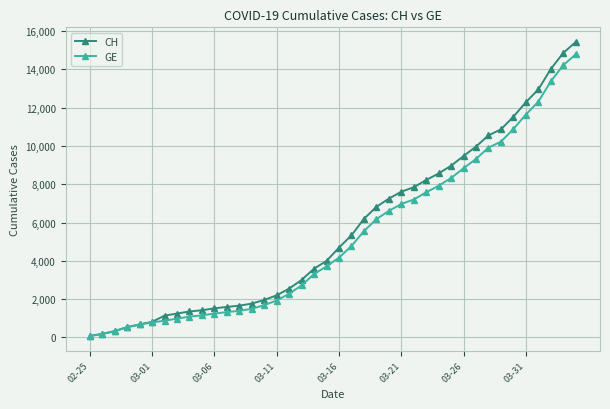

Which series has the largest total across all categories?

CH